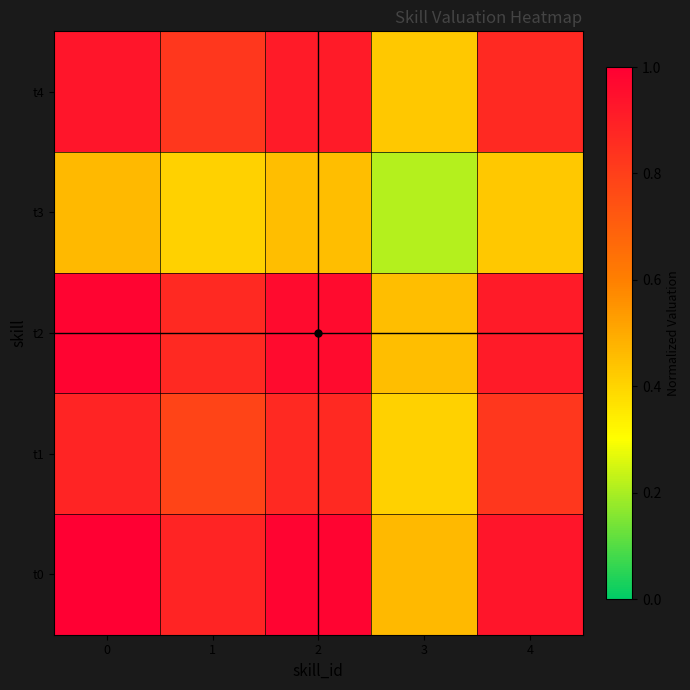

Reading left to right, transcribe all the data shown in this chart.

t0: 0=1.0	1=0.9	2=1.0	3=0.5	4=0.9
t1: 0=0.9	1=0.8	2=0.9	3=0.4	4=0.8
t2: 0=1.0	1=0.9	2=1.0	3=0.5	4=0.9
t3: 0=0.5	1=0.4	2=0.5	3=0.2	4=0.4
t4: 0=0.9	1=0.8	2=0.9	3=0.4	4=0.9